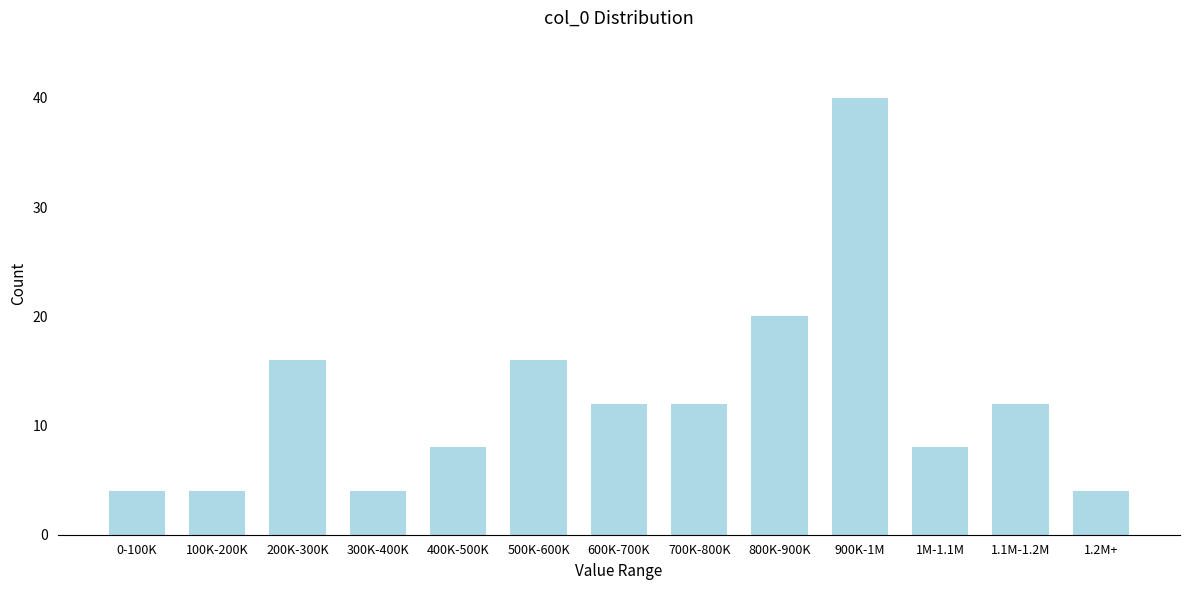

Reading left to right, extract all data points from this chart.

4	4	16	4	8	16	12	12	20	40	8	12	4